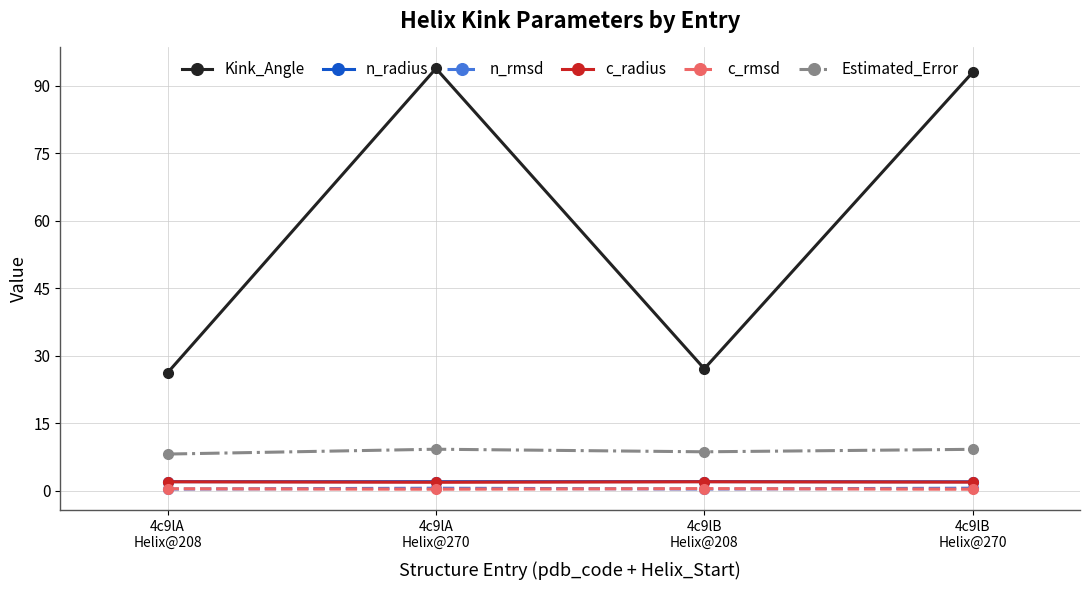

What is the label of the 3rd point from the left?

4c9lB
Helix@208